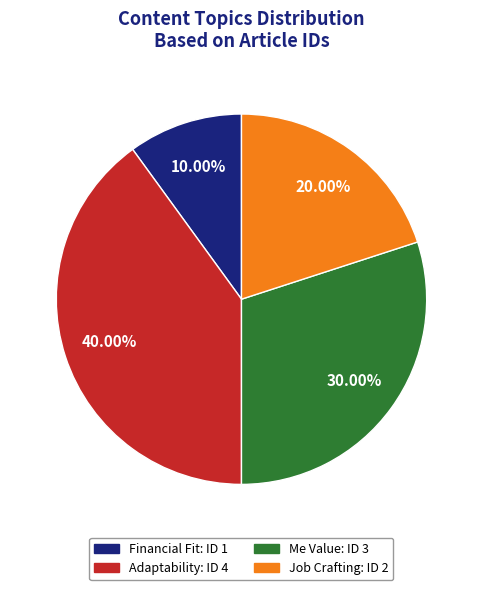

Approximately how many times larger is the value at Job Crafting compared to Adaptability?

0.5